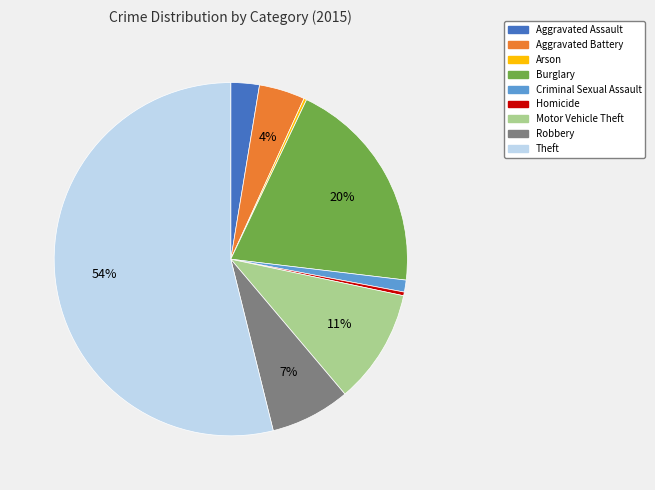

To the nearest percent, what is the difference between the largest and smallest slice percentages?

54%